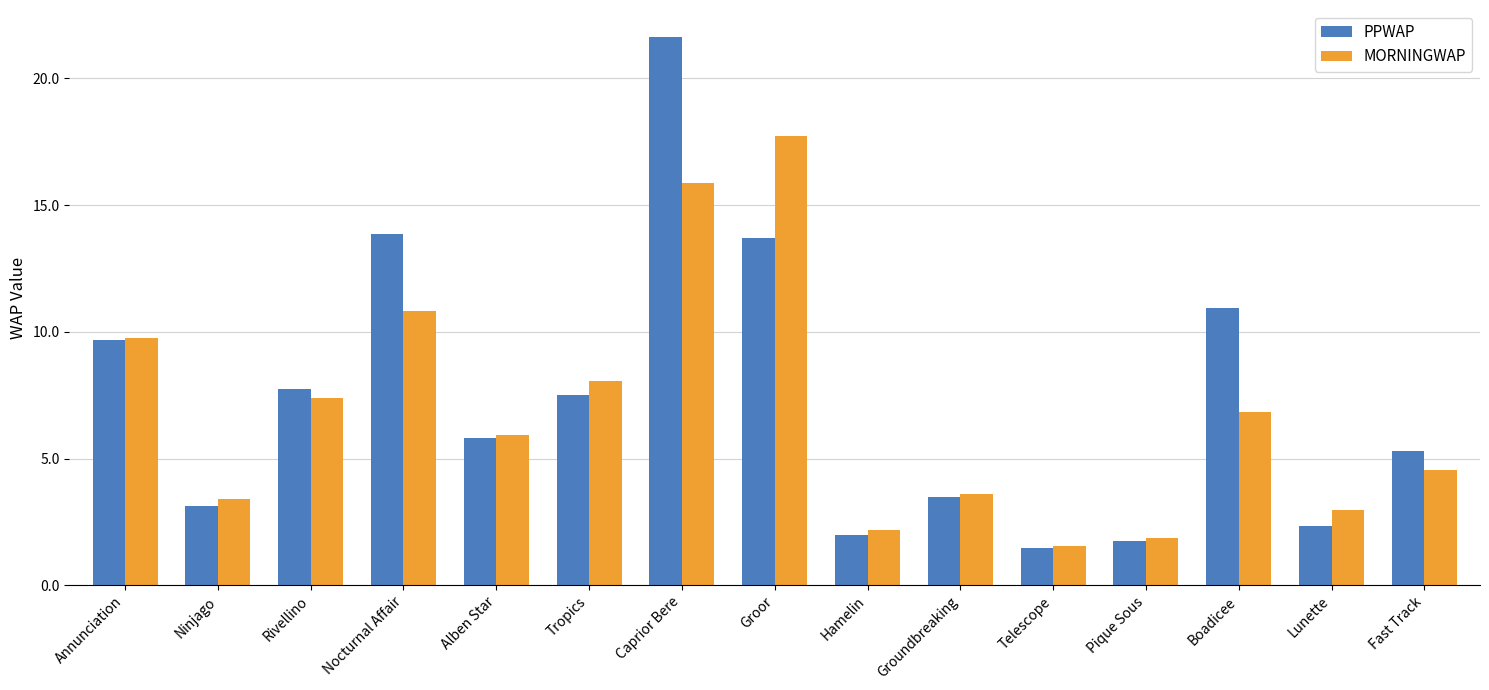

What position from the right is Boadicee?

3